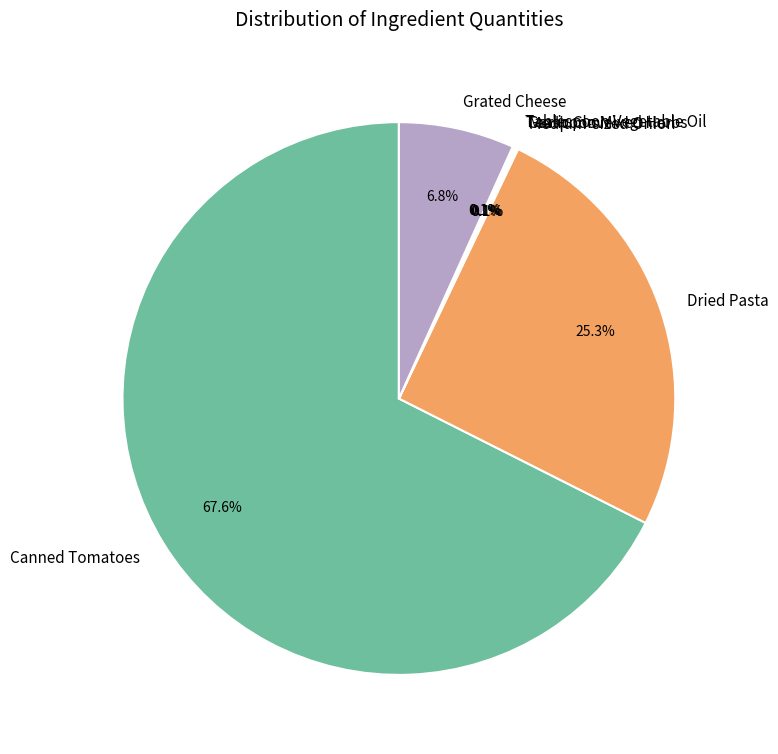

Is there any slice that represents more than half of the pie?

Yes